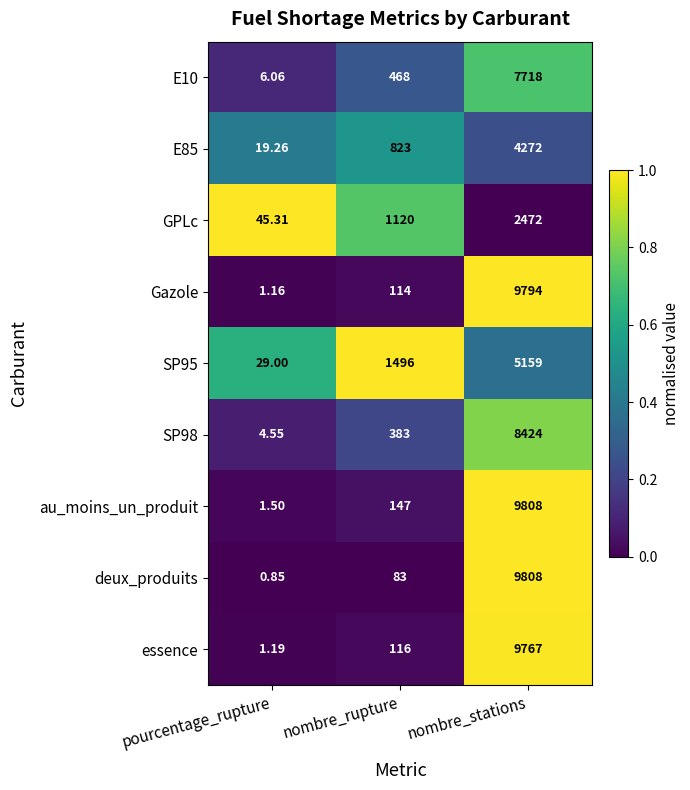

Is the value of essence at nombre_rupture greater than the value of deux_produits at nombre_rupture?

Yes